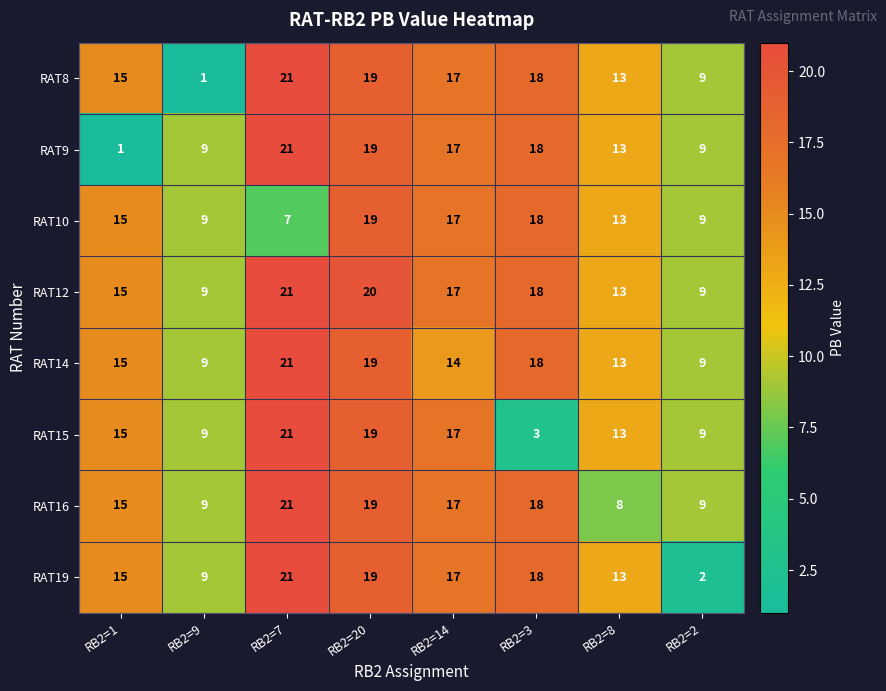

What is the sum of all RAT19 values?

114